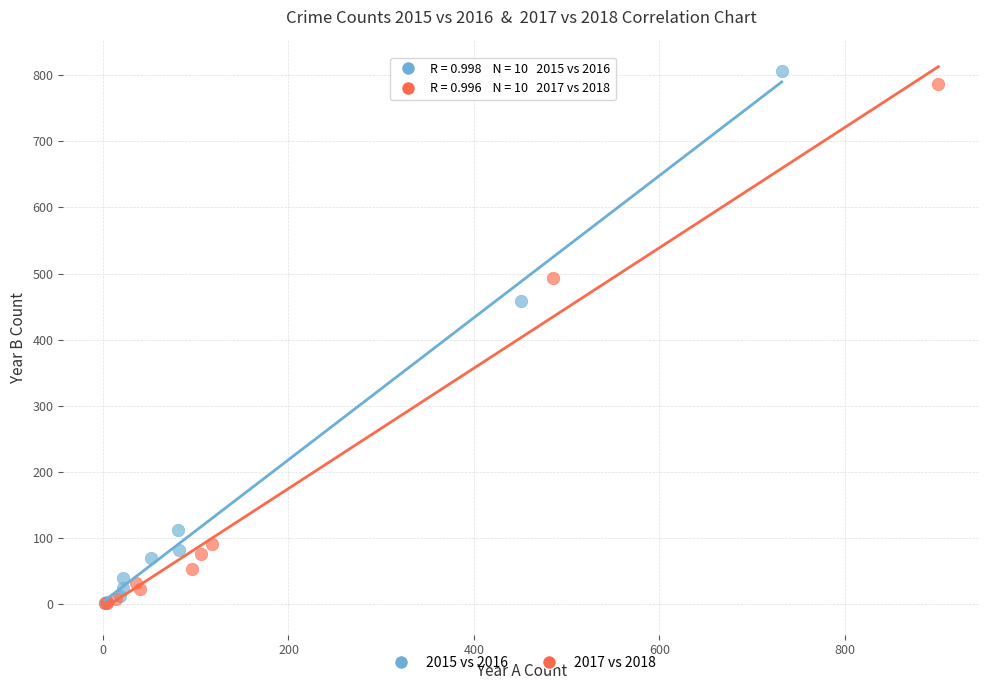

Which series reaches the maximum Y coordinate?

2015 vs 2016